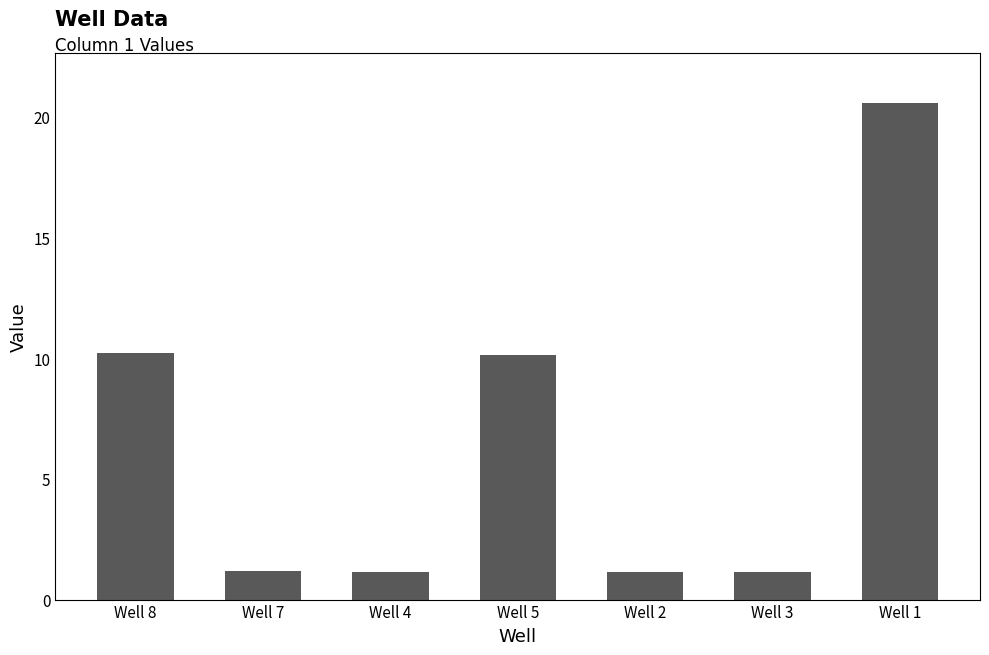

What is the label of the 5th bar from the right?

Well 4